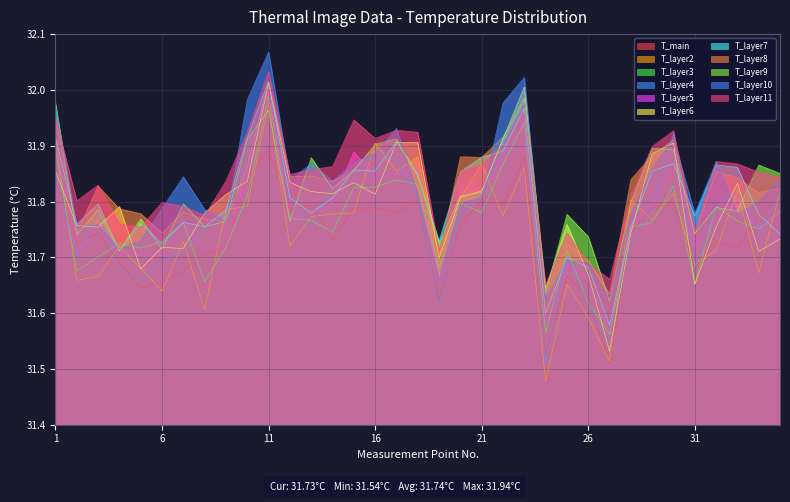

Between 18 and 27, which is larger?

18